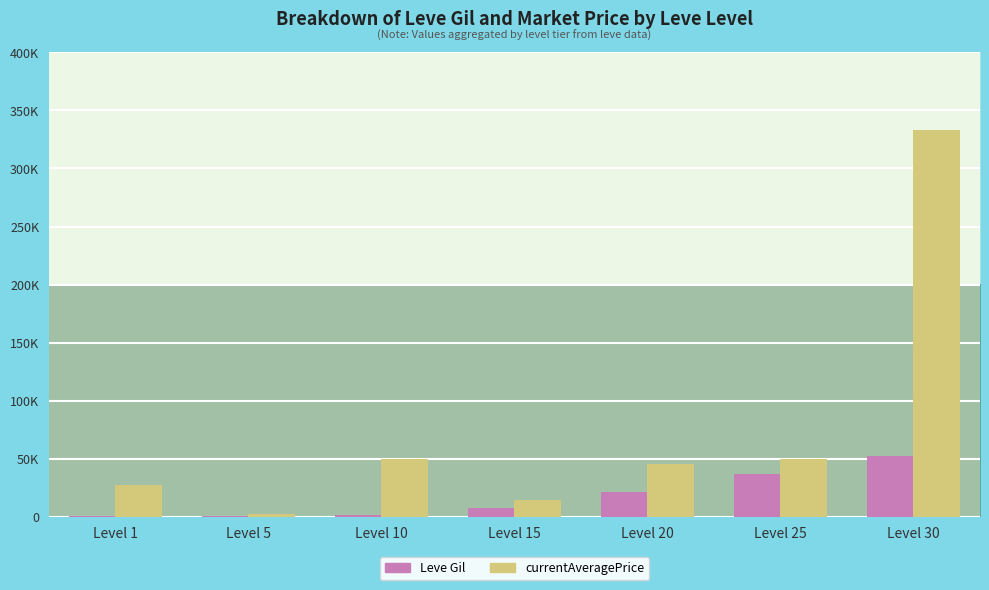

Reading left to right, list all the values displayed in this chart.

Leve Gil: 160	220	990	7170	21600	36390	52220
currentAveragePrice: 27128	2507	50000	14149	45000	50000	333333